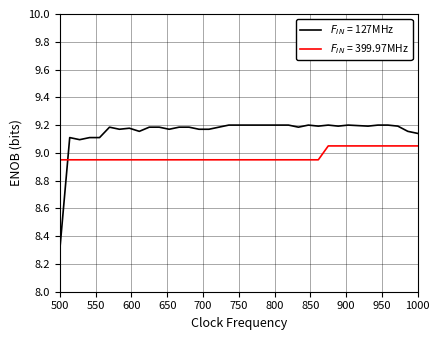

What is the smallest value displayed?

8.3